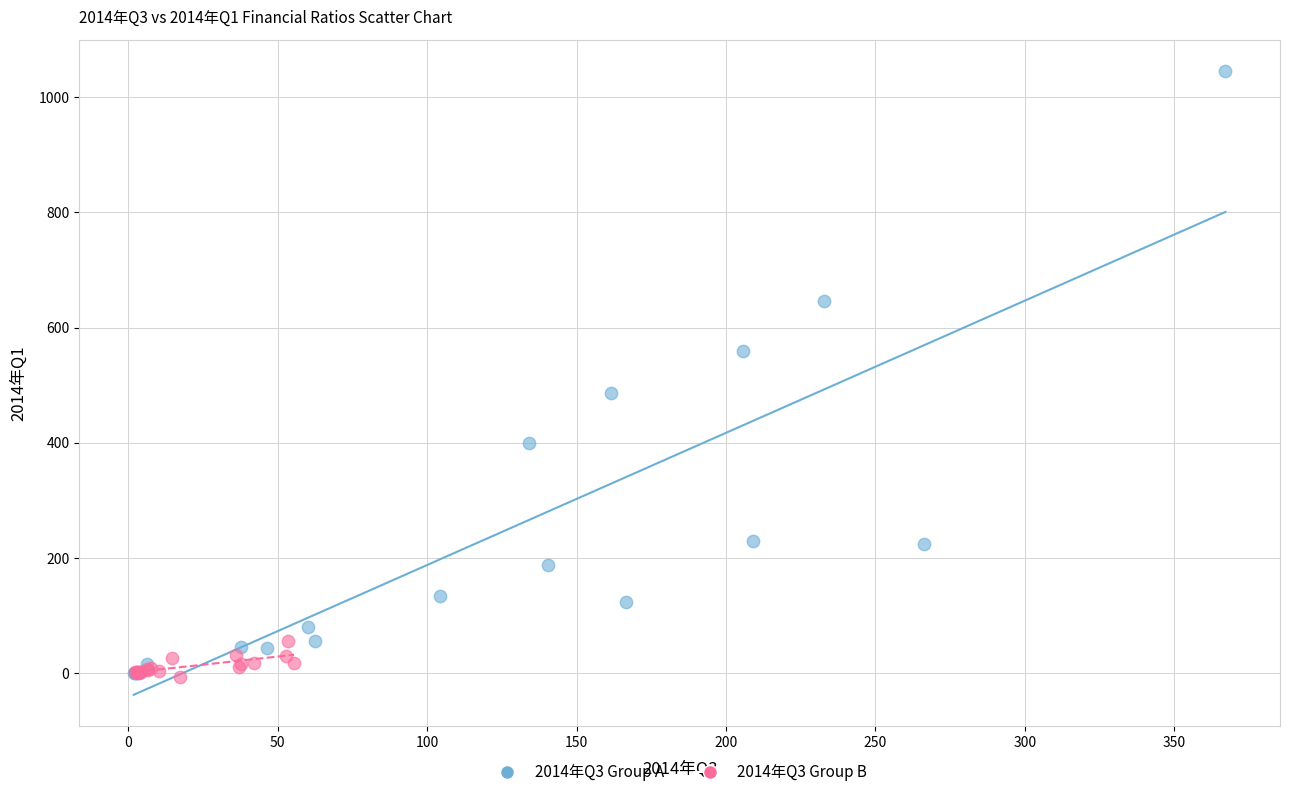

Which series reaches the maximum Y coordinate?

2014年Q3 Group A